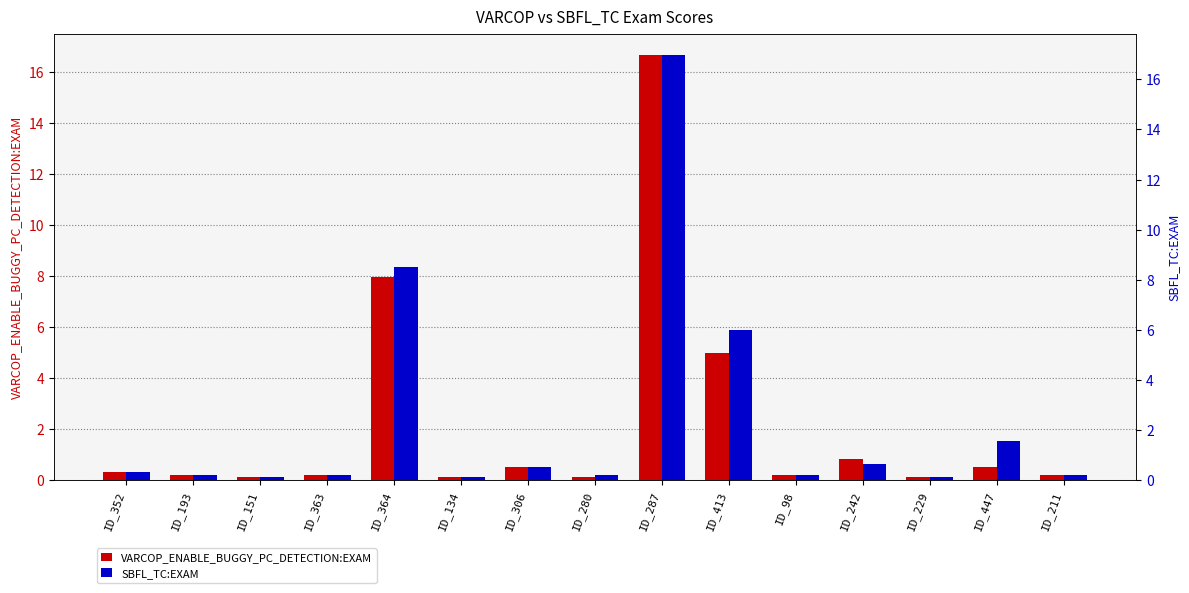

How many categories are shown in the chart?

15